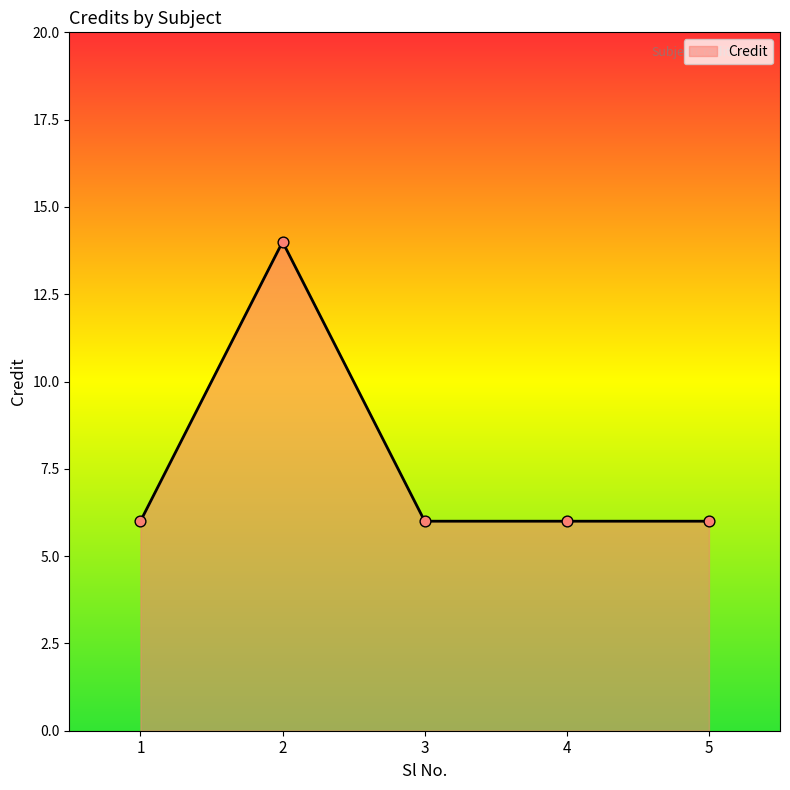

Approximately how many times larger is the value at 1 compared to 5?

1.0